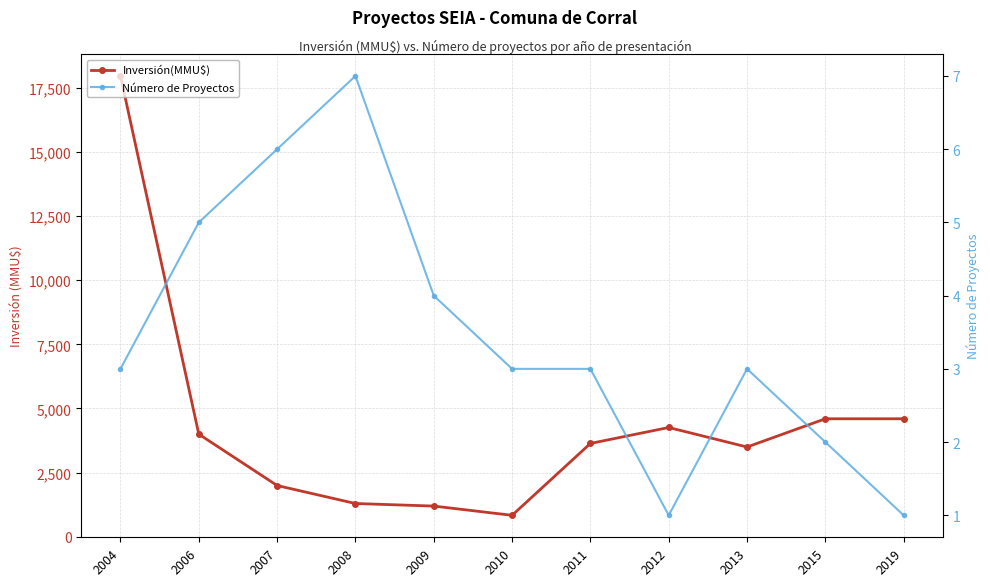

True or false: Número de Proyectos and Inversión(MMU$) cross at least once.

False